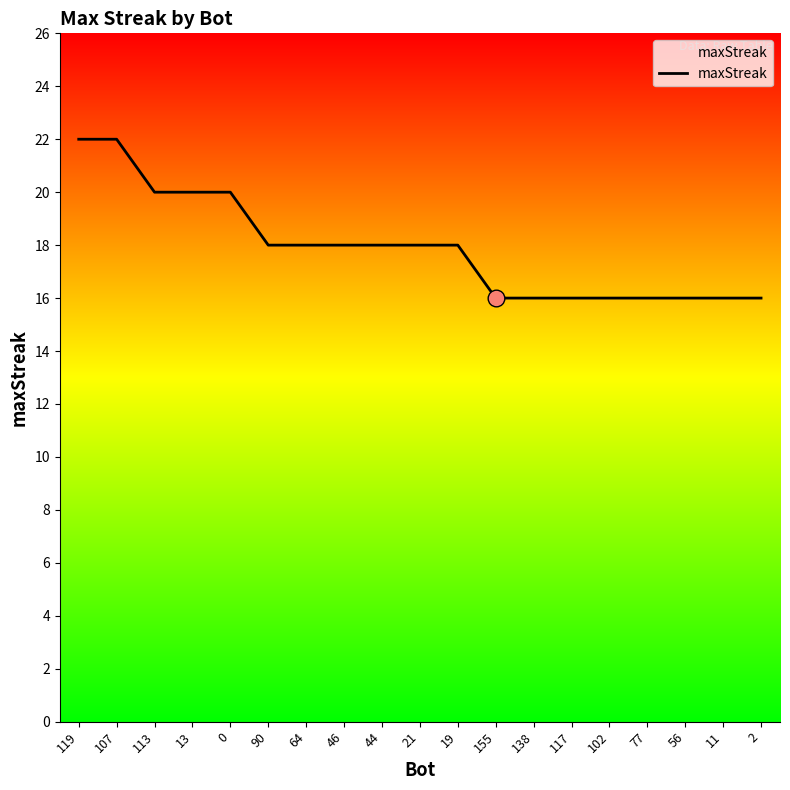

Is this an area chart (filled region under the line)?

No